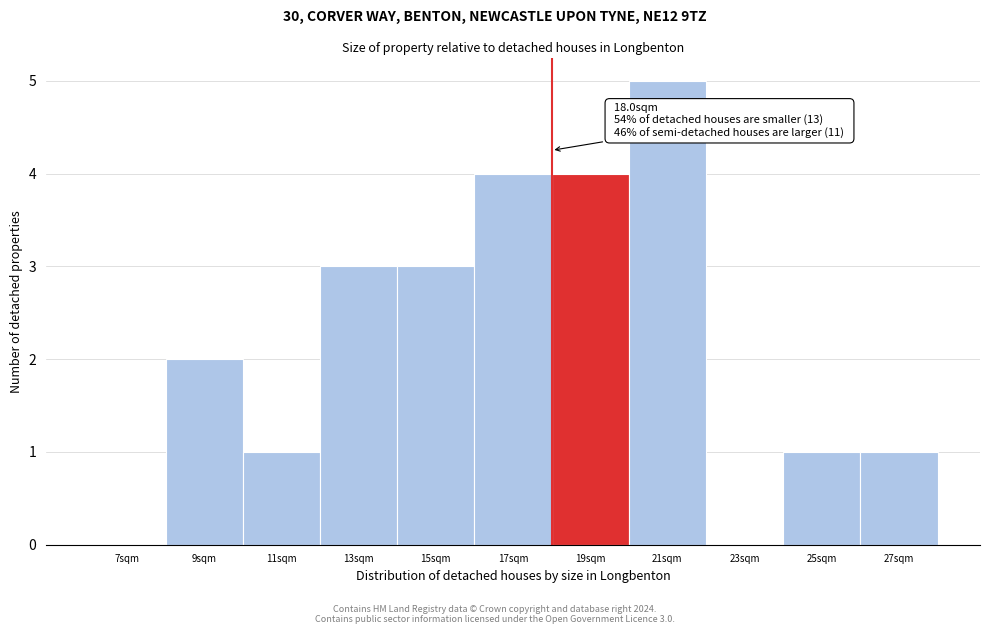

Which range on the x-axis has the tallest bar?

20 to 22